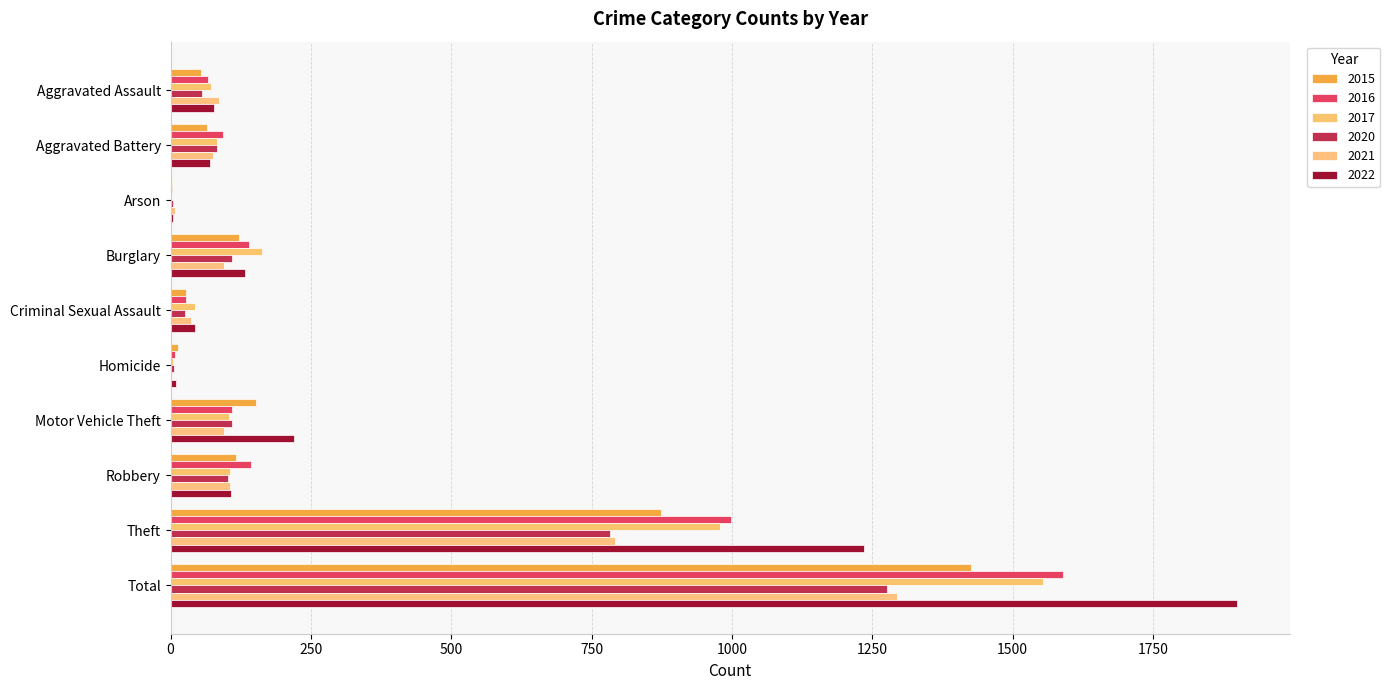

Count the number of data series in this chart.

6